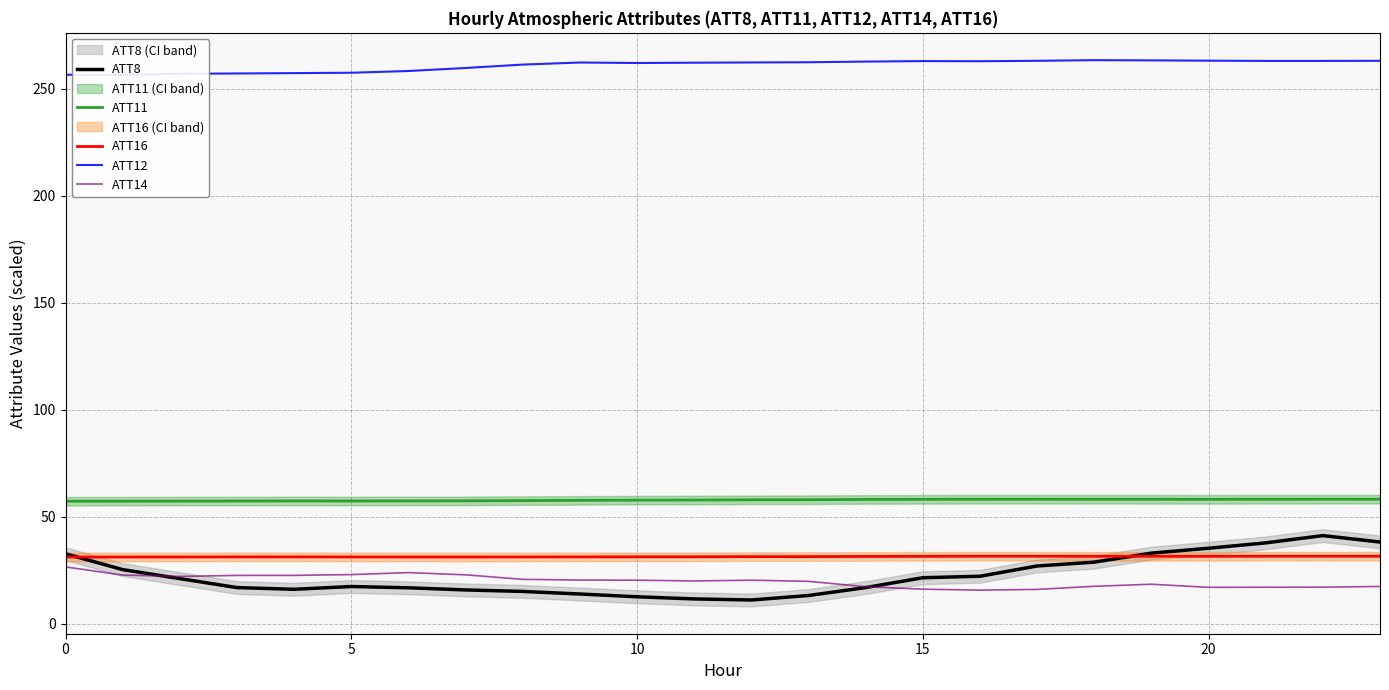

What is the total value across all series at 17?

395.5